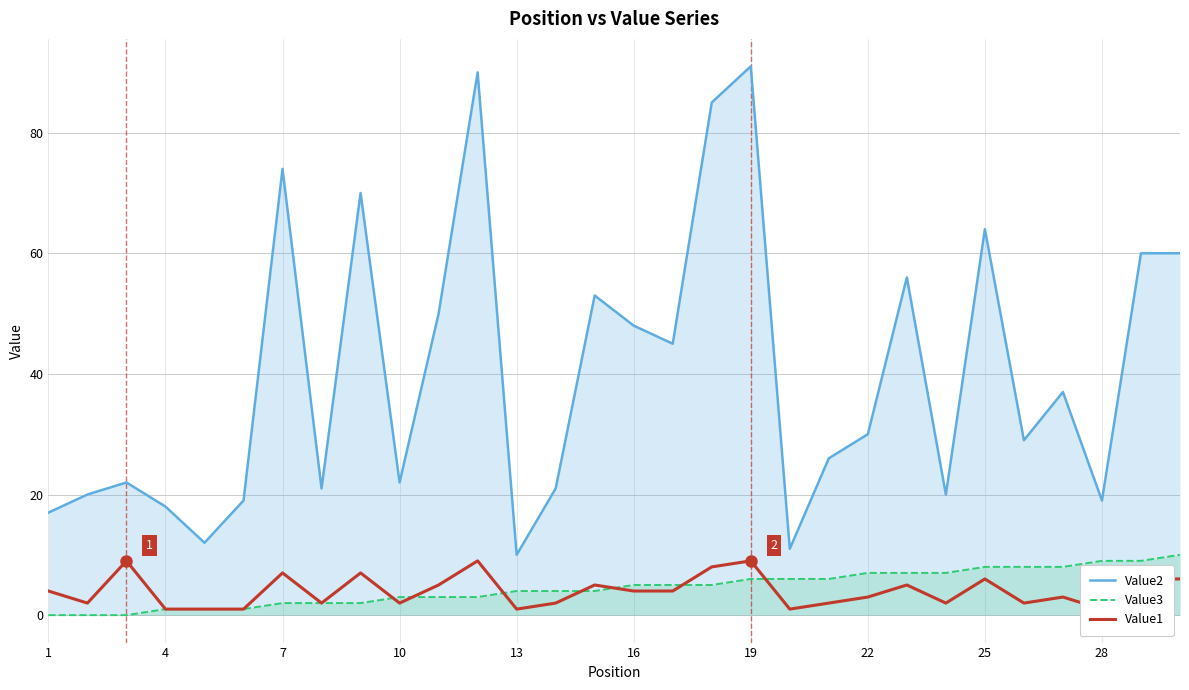

True or false: Value3 and Value2 cross at least once.

False